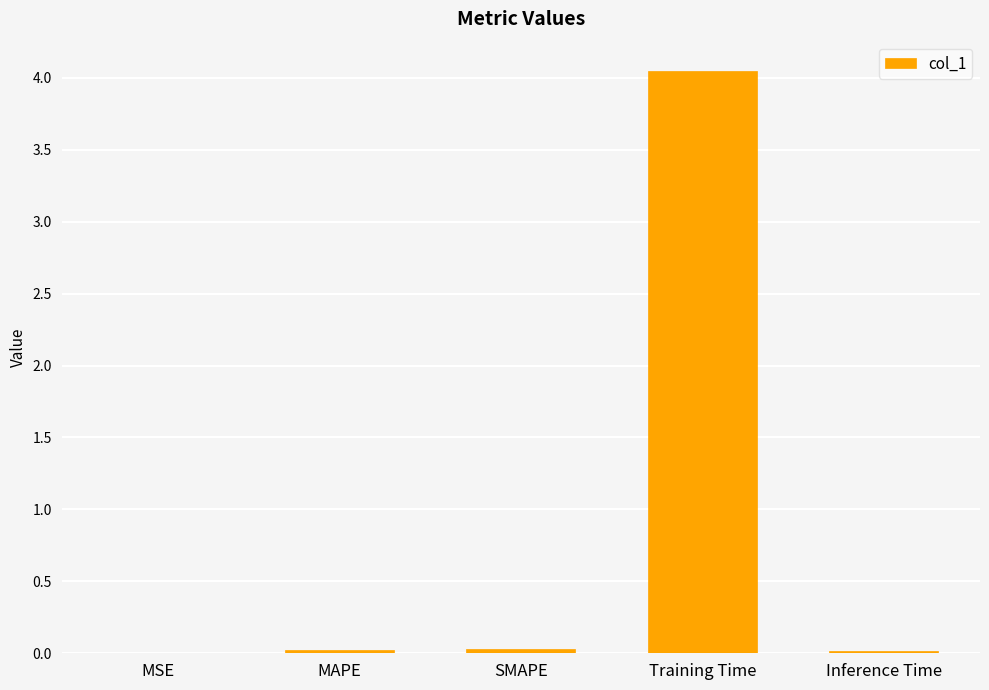

The value at MAPE is 0.0. True or false?

True